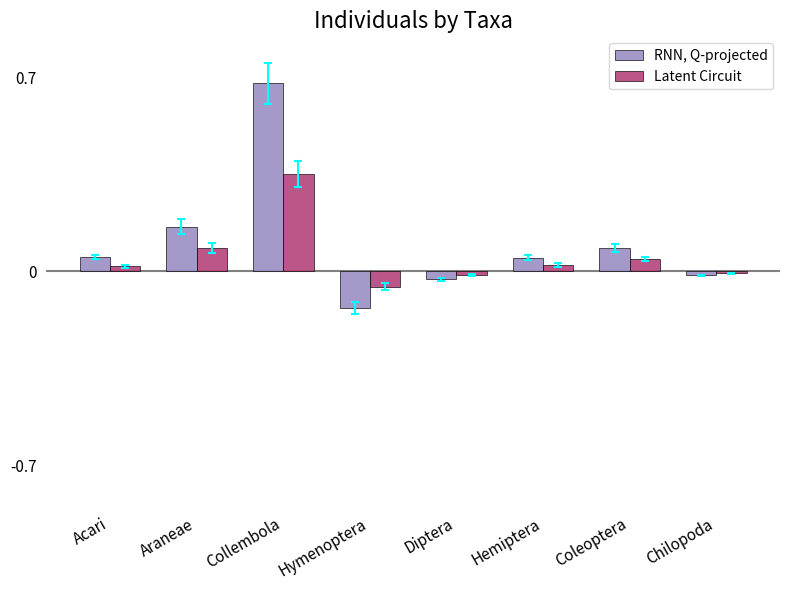

What is the difference between the second highest and minimum values in the RNN, Q-projected series?

0.3